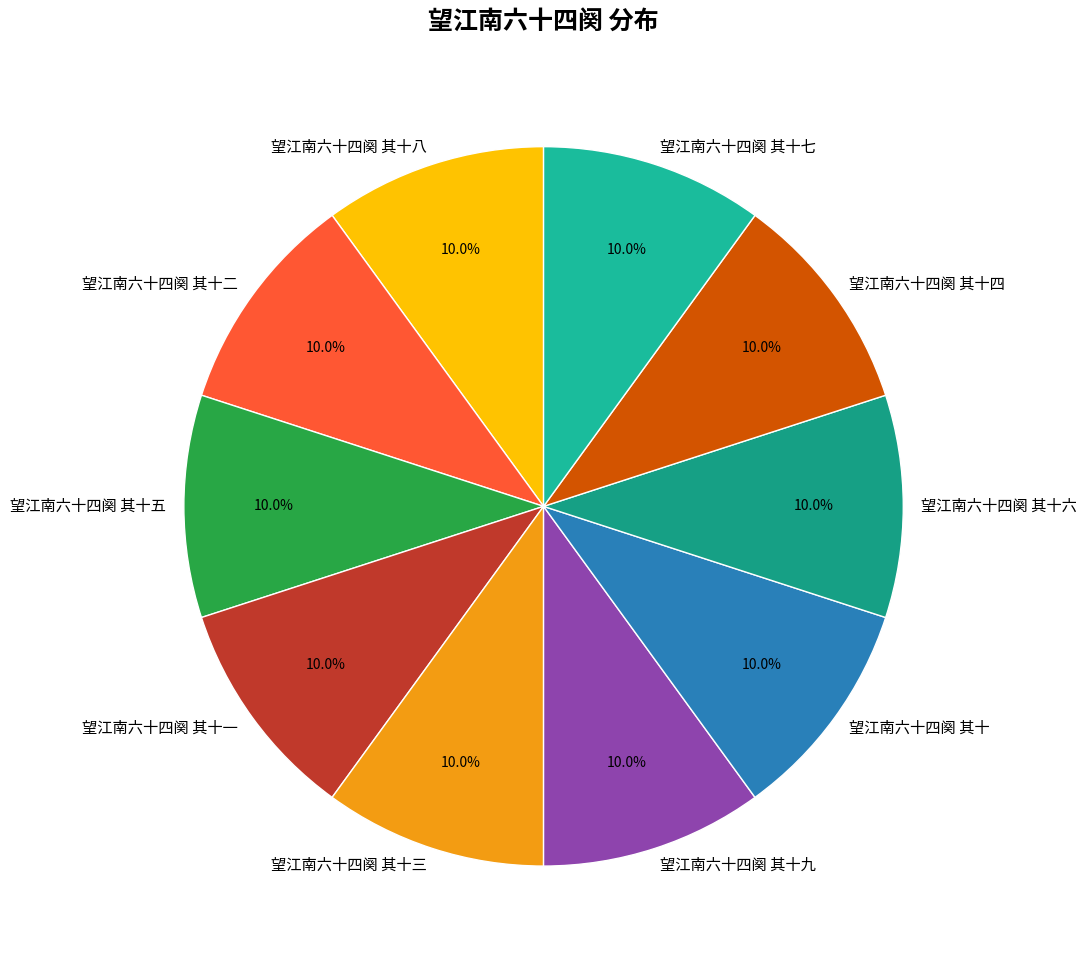

Is there a majority slice in this chart?

No